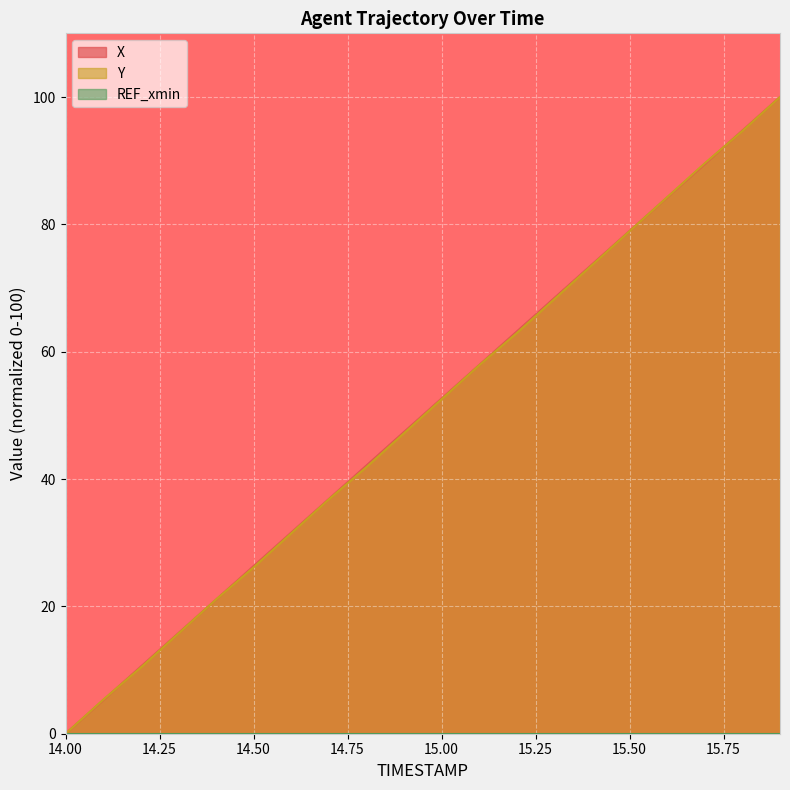

Reading left to right, what are all the values shown in this chart?

X: 14.0=0.0	14.1=5.3	14.2=10.5	14.3=15.8	14.4=21.1	14.5=26.3	14.6=31.6	14.7=36.9	14.8=42.1	14.9=47.4	15.0=52.6	15.1=57.9	15.2=63.2	15.3=68.4	15.4=73.7	15.5=79.0	15.6=84.2	15.7=89.5	15.8=94.7	15.9=100.0
Y: 14.0=0.0	14.1=5.3	14.2=10.4	14.3=15.7	14.4=21.1	14.5=26.1	14.6=31.5	14.7=36.8	14.8=41.9	14.9=47.2	15.0=52.5	15.1=57.9	15.2=62.9	15.3=68.3	15.4=73.6	15.5=78.9	15.6=84.3	15.7=89.6	15.8=94.7	15.9=100.0